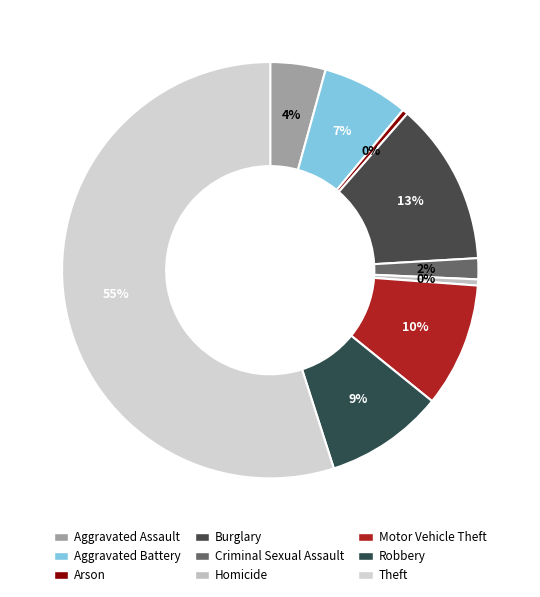

How many slices are in this pie chart?

9